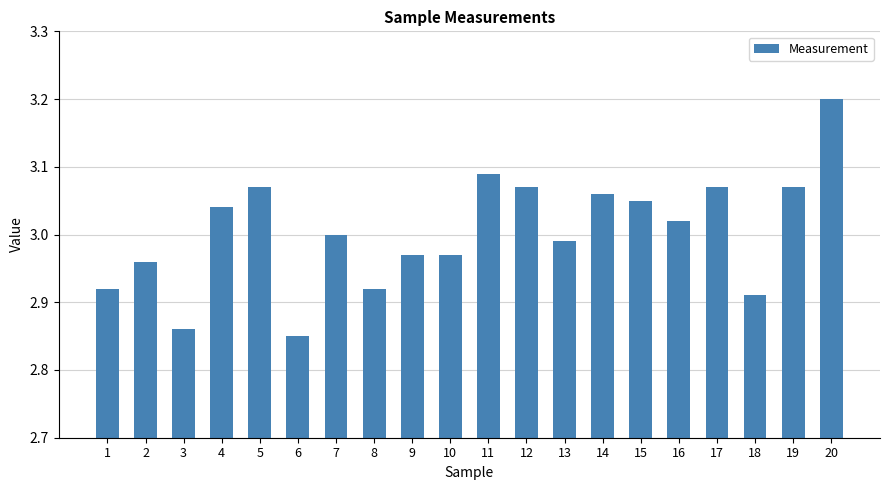

What is the ratio of the value at 20 to the value at 15?

1.0